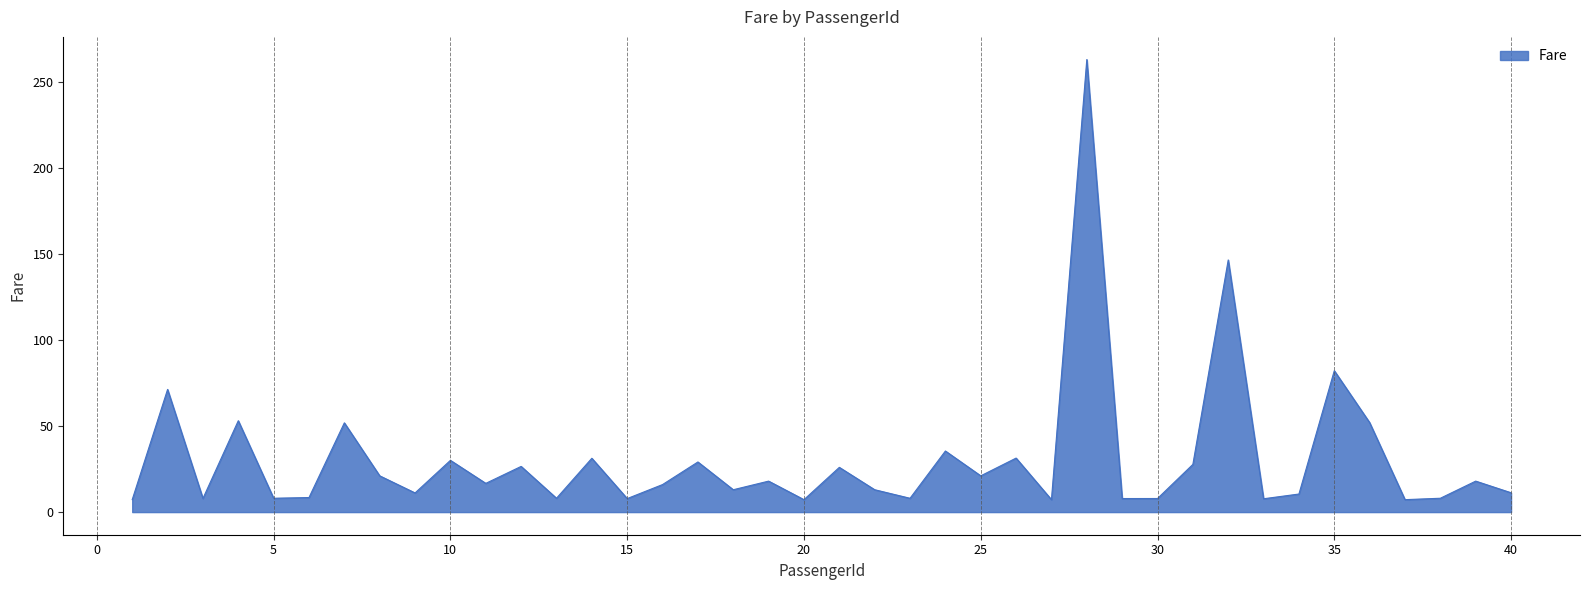

True or false: the data has more than 2 interior local peaks.

True